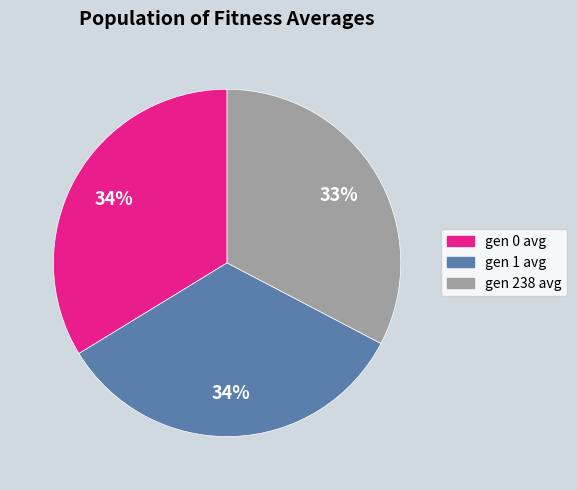

What is the smallest slice in the pie chart?

gen 238 avg